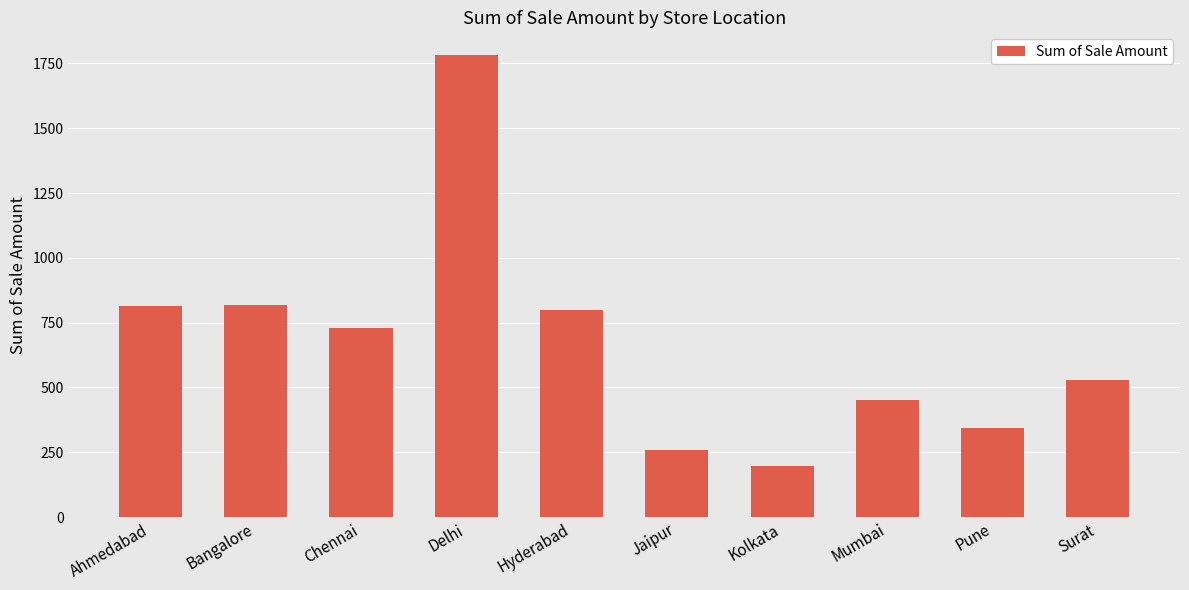

True or false: the data shows 936 at Surat.

False